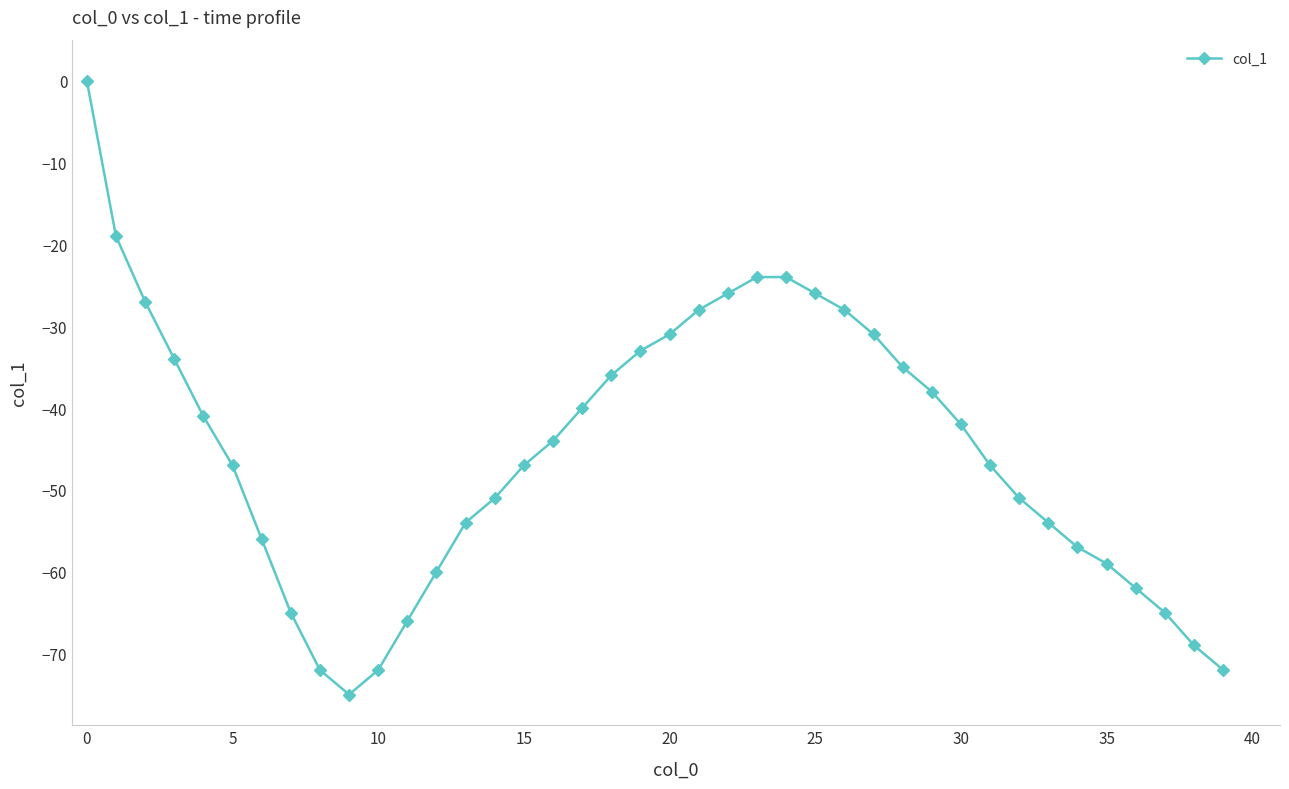

What is the value of the 38th point from the left?

-65